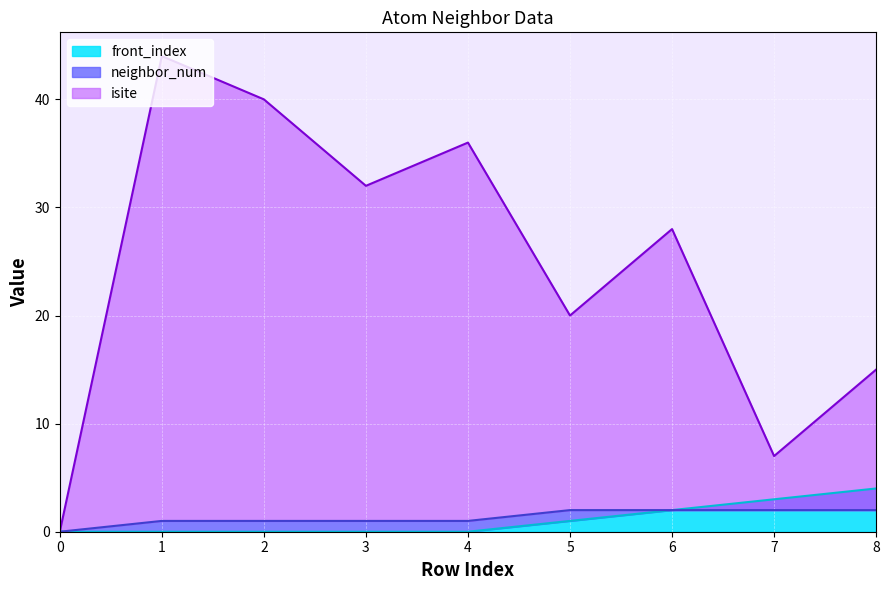

Does the chart display data point markers on the line(s)?

No